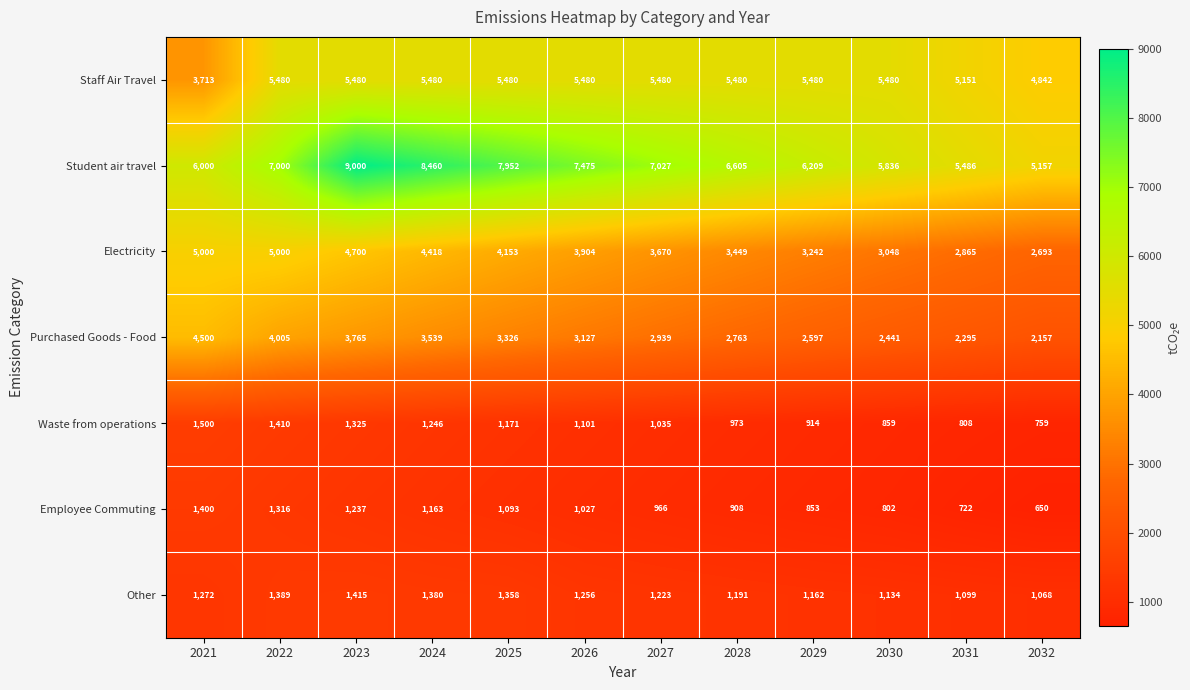

Which series has the largest total across all categories?

Student air travel